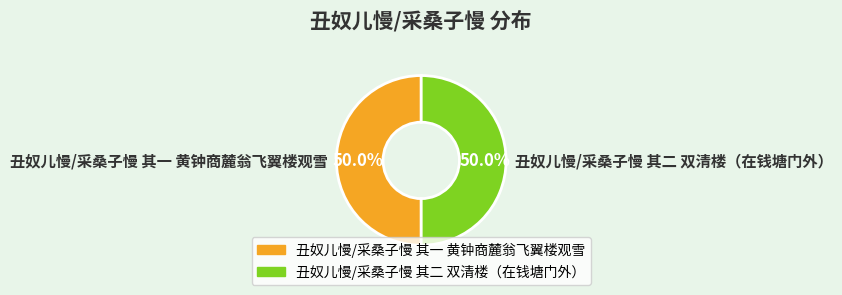

To the nearest percent, what percentage of the pie is 丑奴儿慢/采桑子慢 其一 黄钟商麓翁飞翼楼观雪?

50%